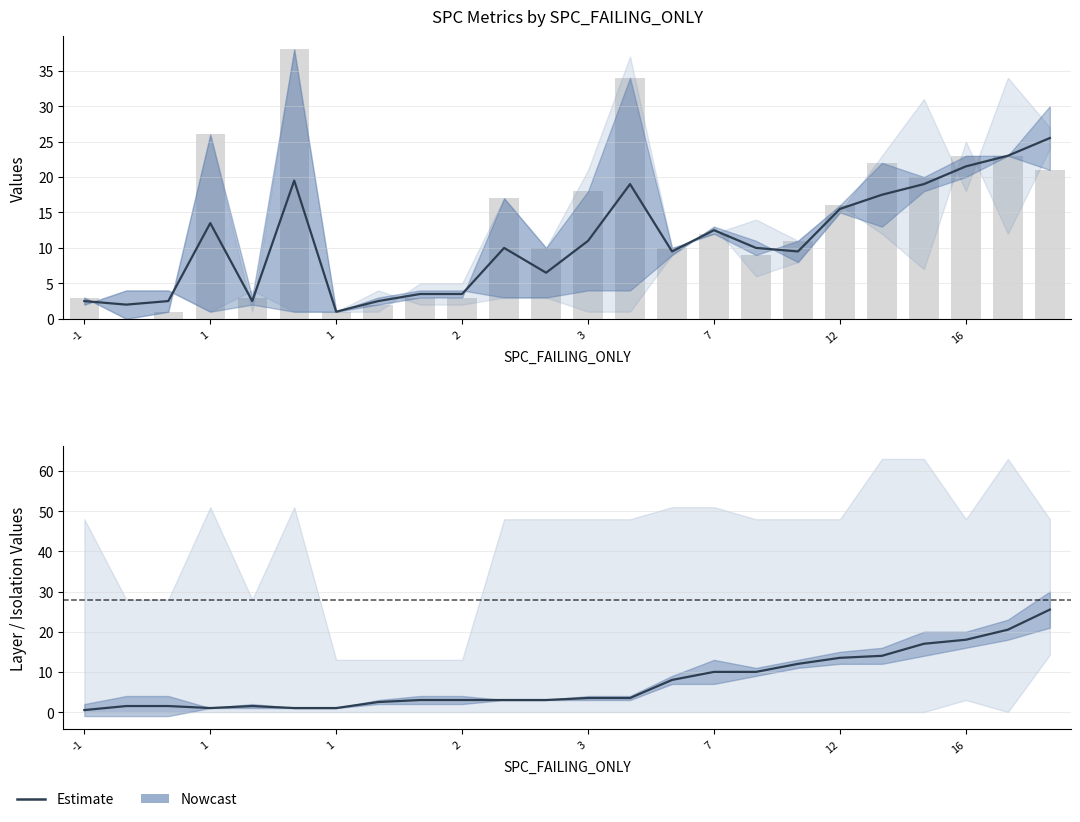

At which category is the sum across all series the highest?

23